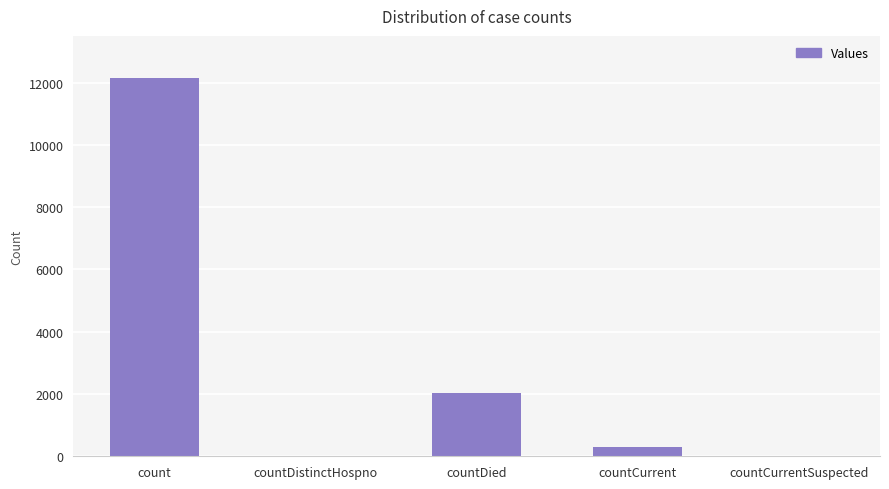

At which category does the chart reach its peak across all series?

count